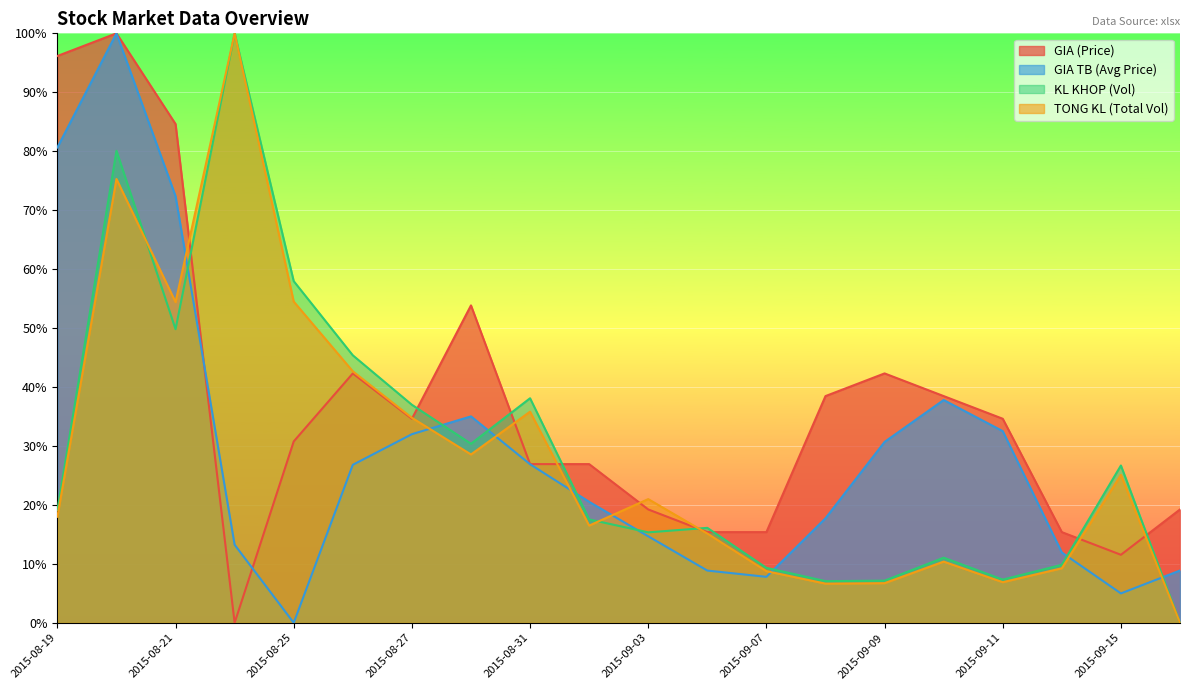

Which category has the highest value in the GIA (Price) series?

2015-08-20